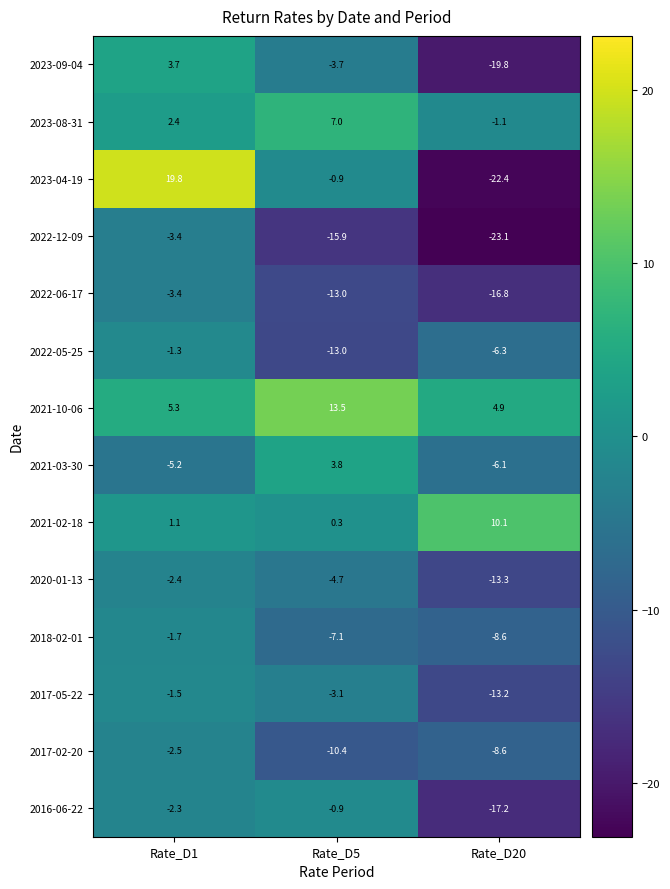

What is the average value of the 2020-01-13 series?

-6.8